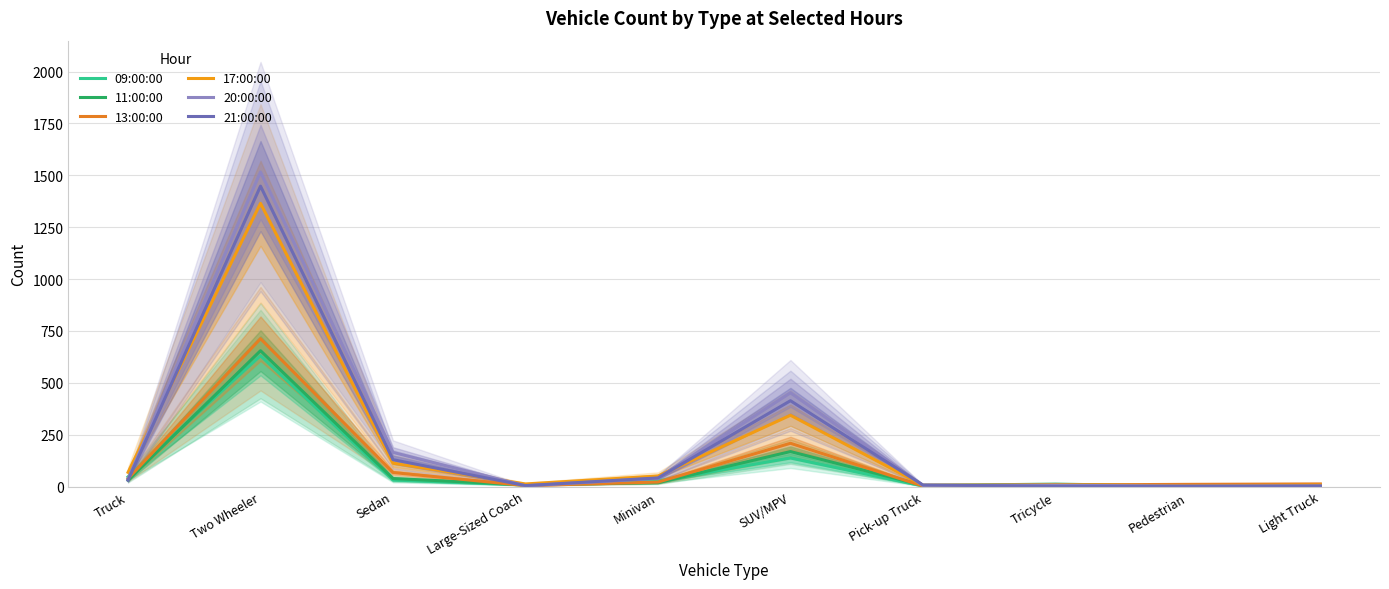

Where is the first local maximum for 20:00:00?

Two Wheeler